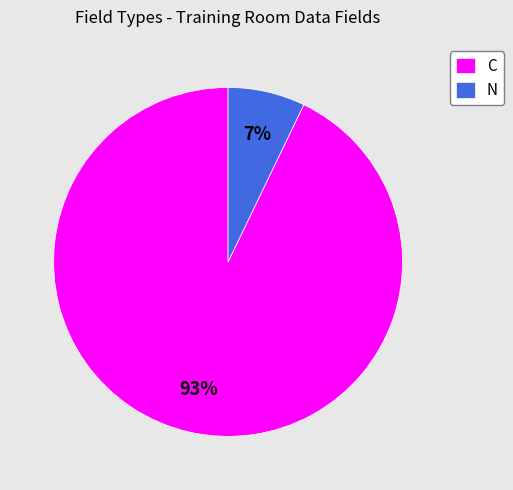

Does any single category account for the majority?

Yes